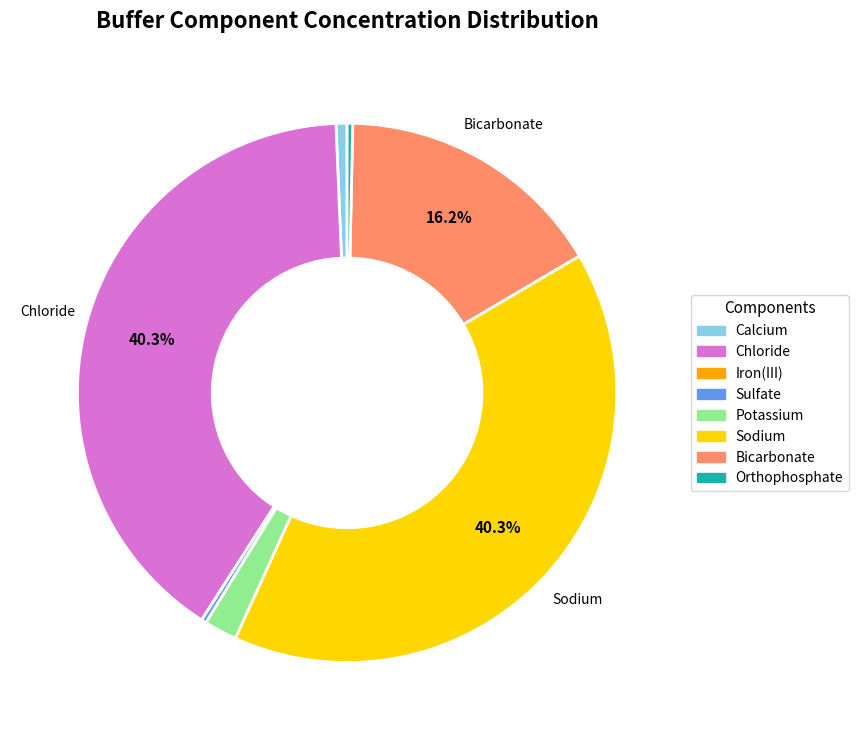

Between Sodium and Sulfate, which is larger?

Sodium